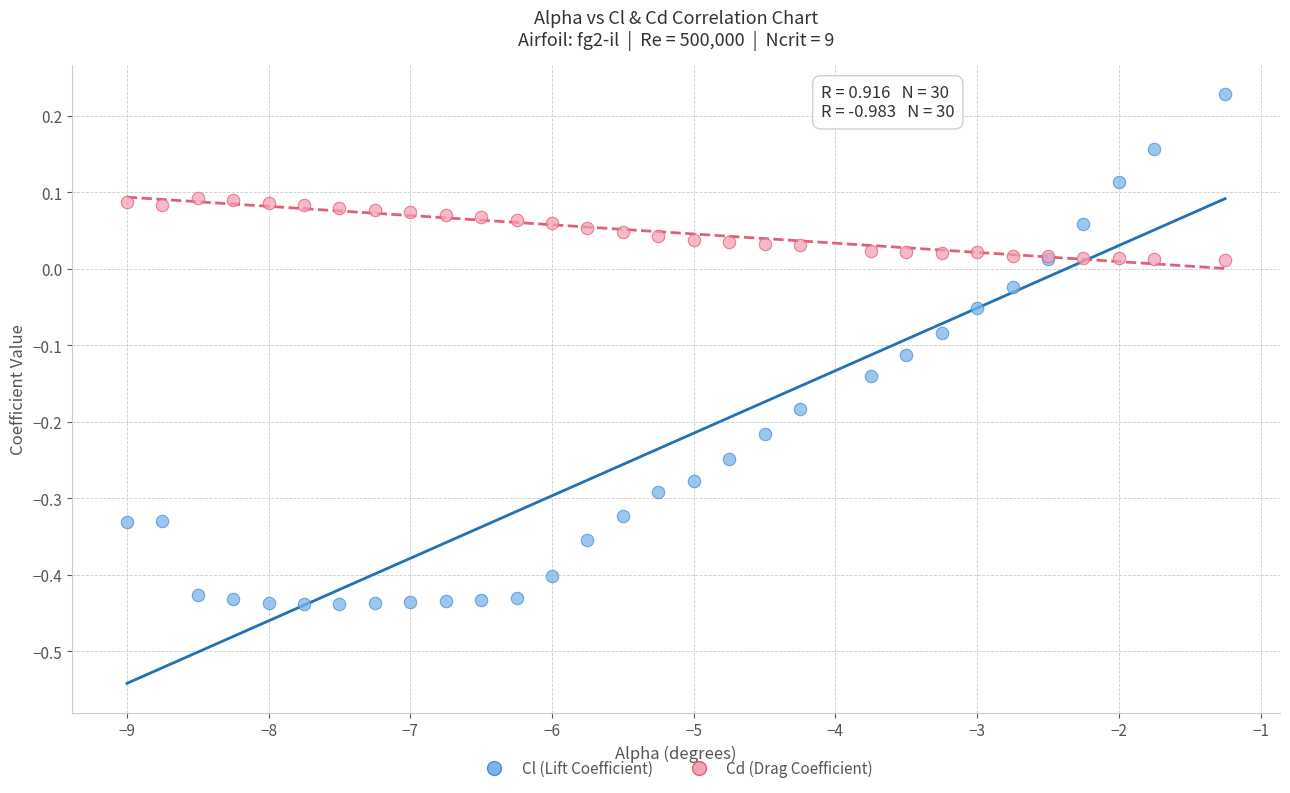

What is the X range (max minus min) for the scatter plot?

7.8